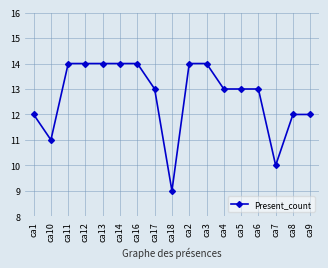

How many lines are shown in the chart?

1